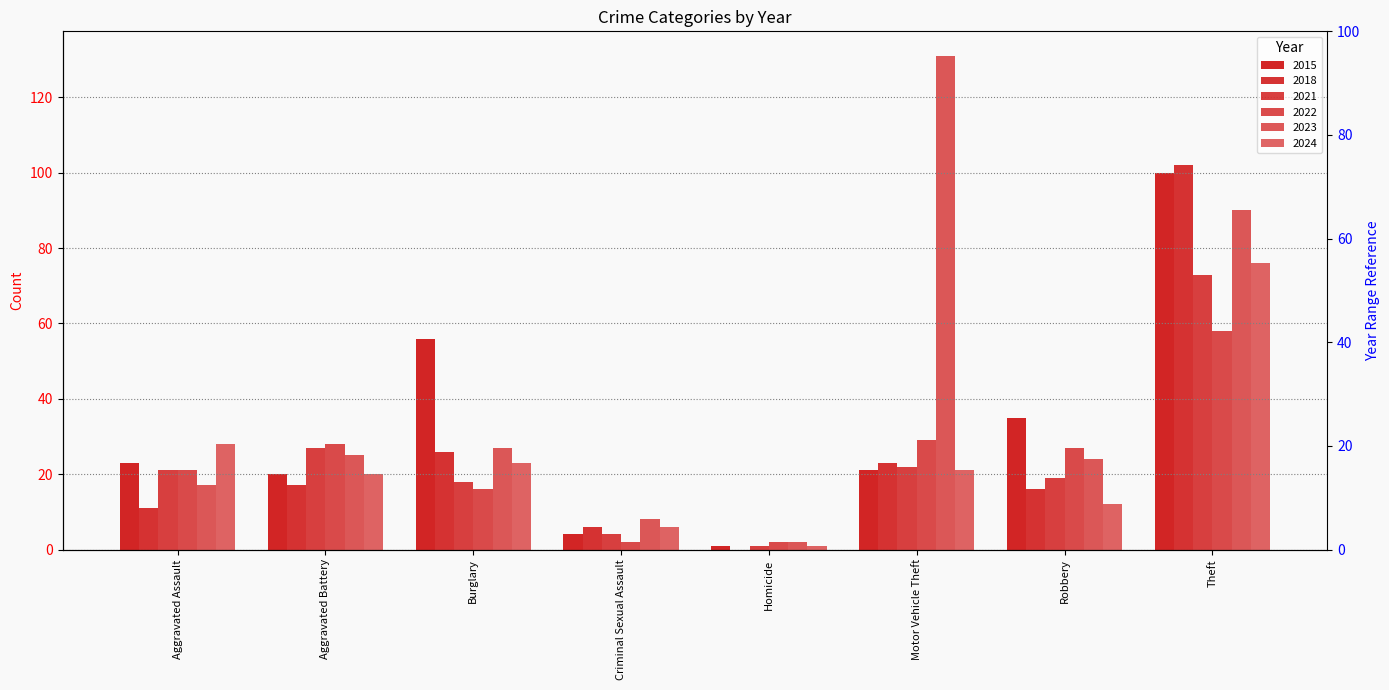

Which series has the largest range (max minus min)?

2023